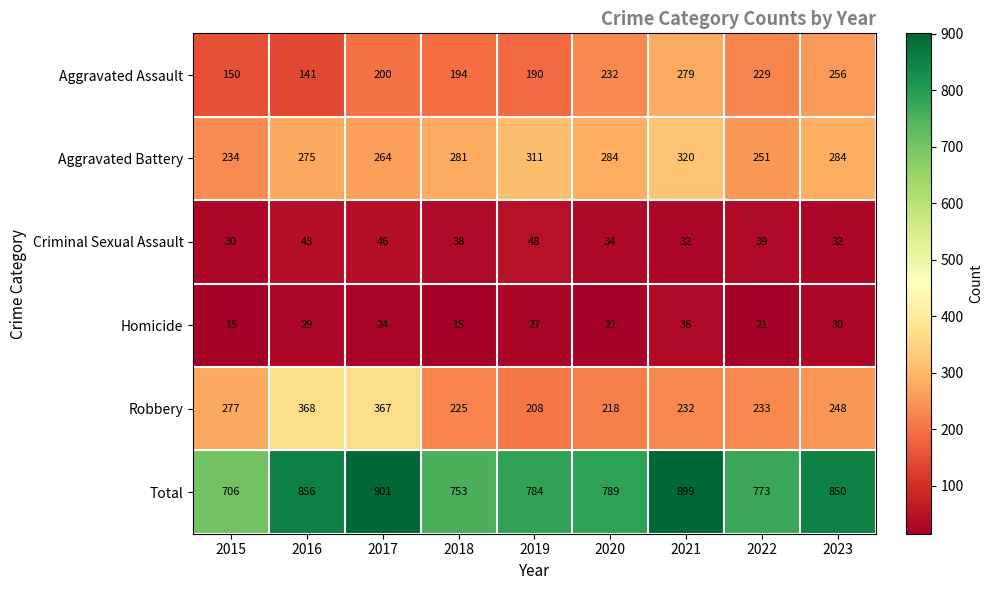

What is the difference between the Total values at 2021 and 2015?

193